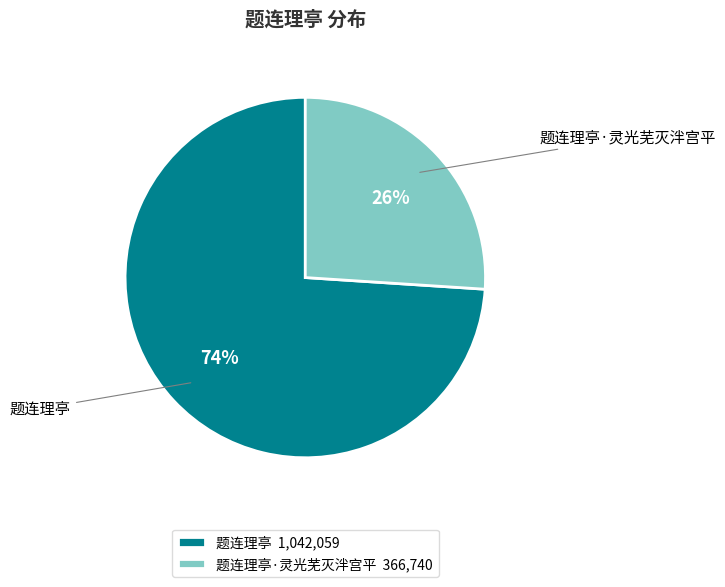

What is the ratio of the value at 题连理亭·灵光芜灭泮宫平 to the value at 题连理亭?

0.4